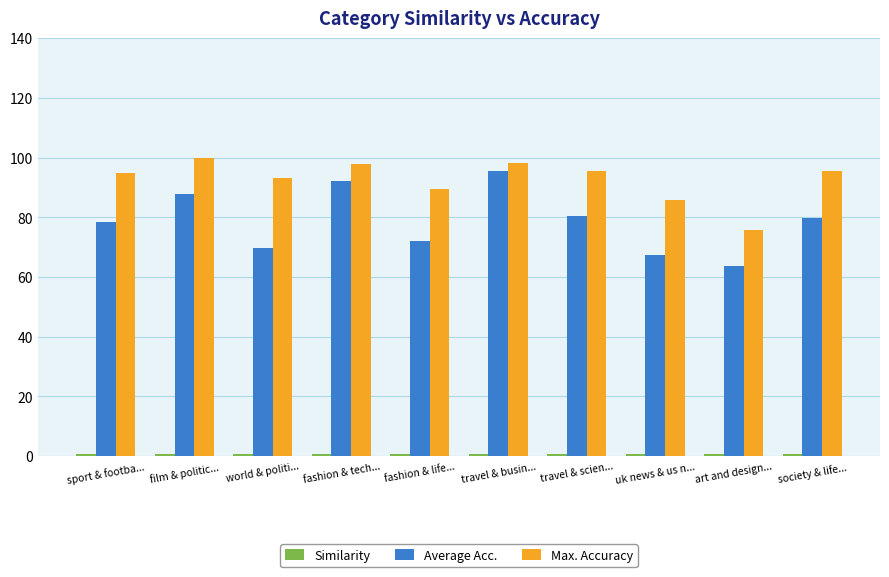

What is the average value of the Max. Accuracy series?

92.6